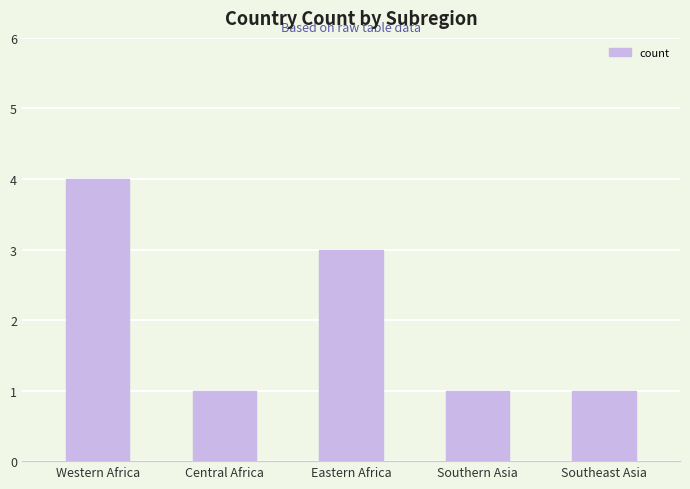

What is the ratio of the value at Southeast Asia to the value at Eastern Africa?

0.3